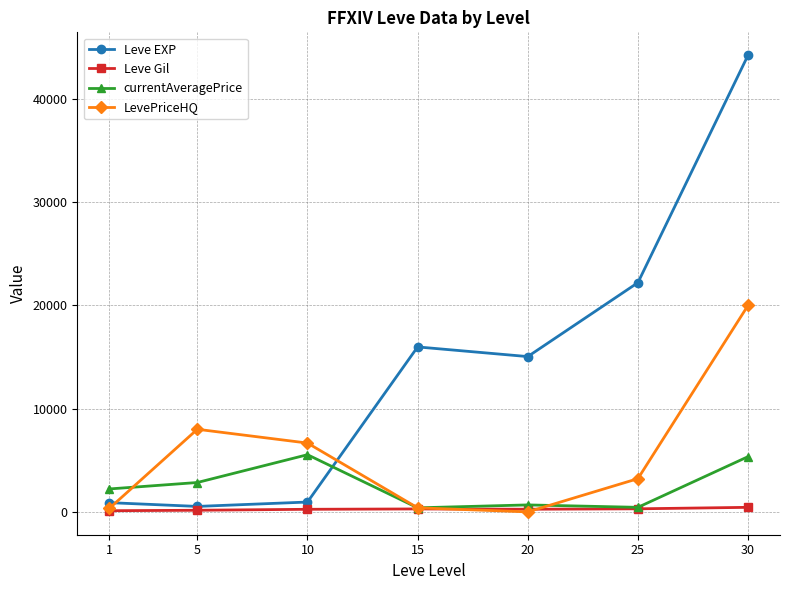

How many interior local peaks does the Leve EXP series have?

1